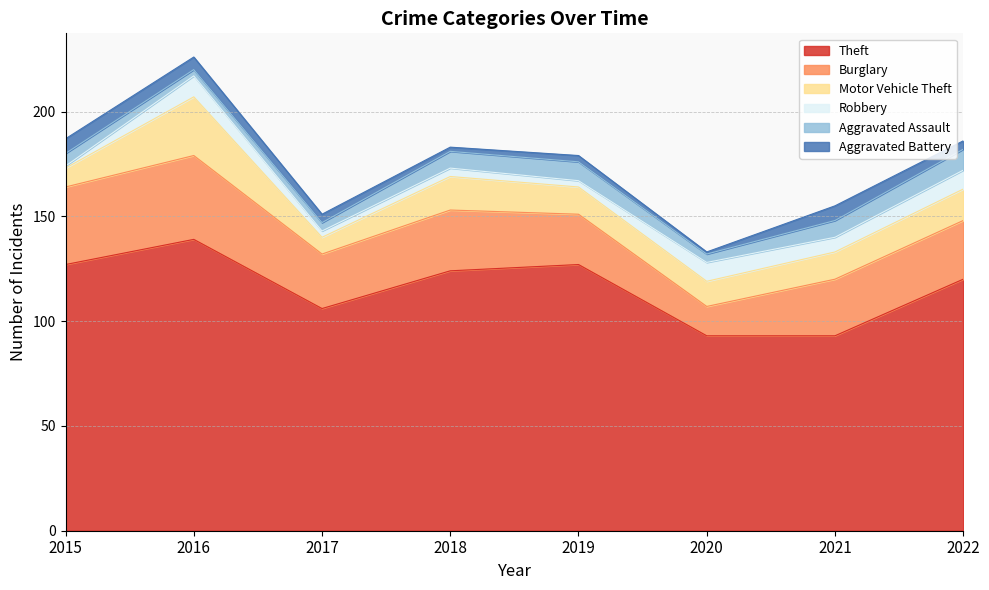

What is the difference between the maximum and minimum values in the Aggravated Assault series?

7